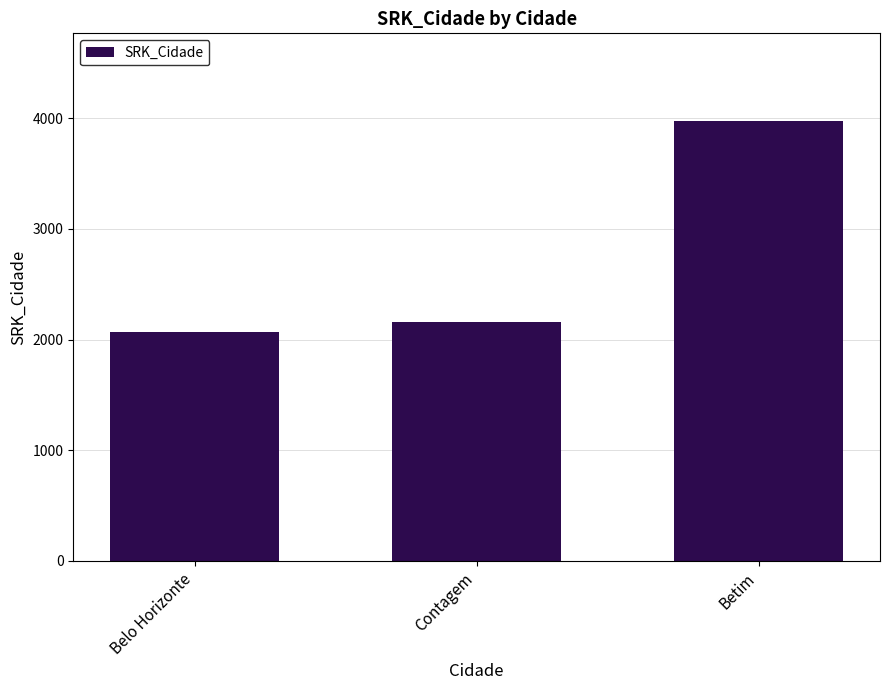

What is the sum of the values at Belo Horizonte and Betim?

6041